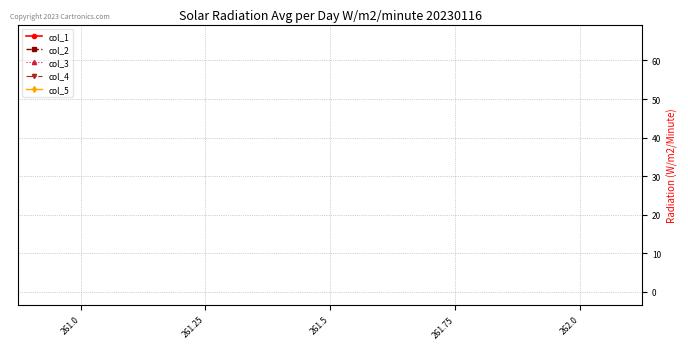

What is the difference between the maximum and minimum values in the col_2 series?

3.0